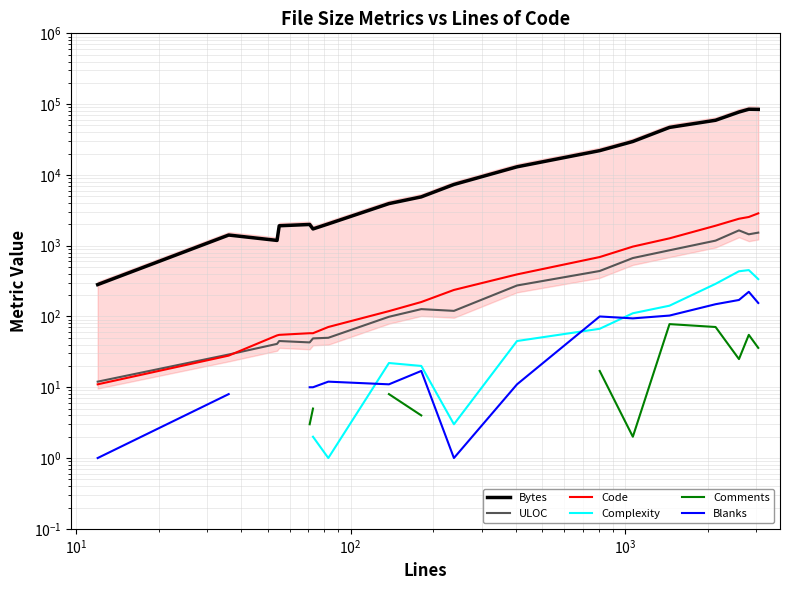

True or false: Code and Blanks cross at least once.

False